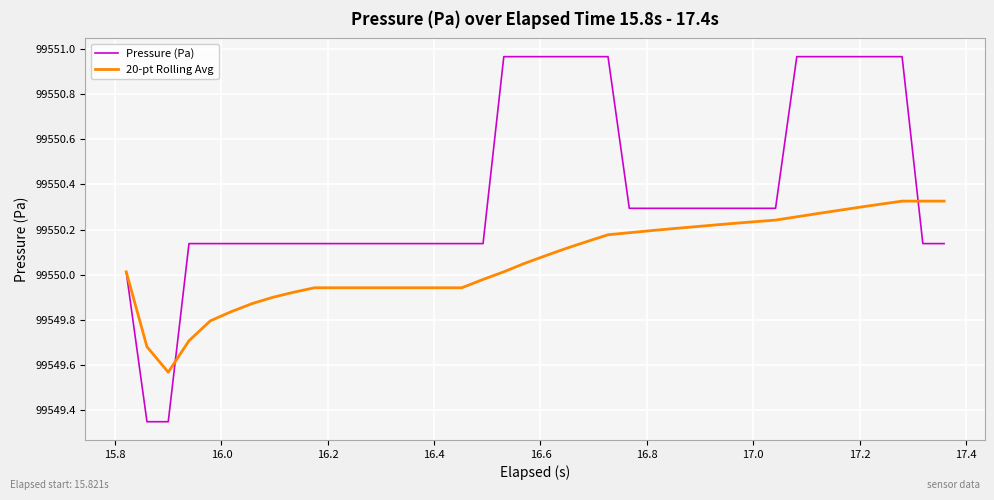

Which series has the largest total across all categories?

Pressure (Pa)